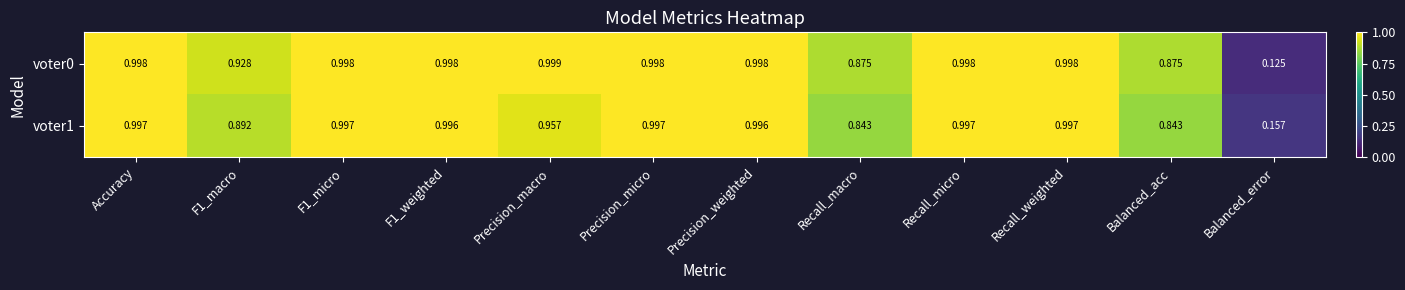

At which label does voter0 reach its minimum?

Balanced_error